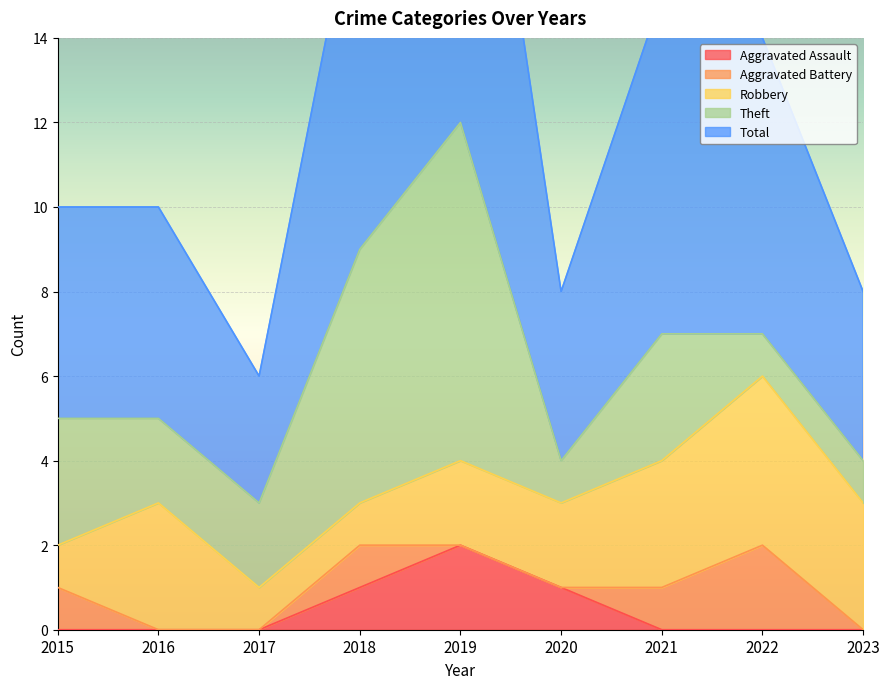

True or false: Theft and Total intersect in this chart.

False